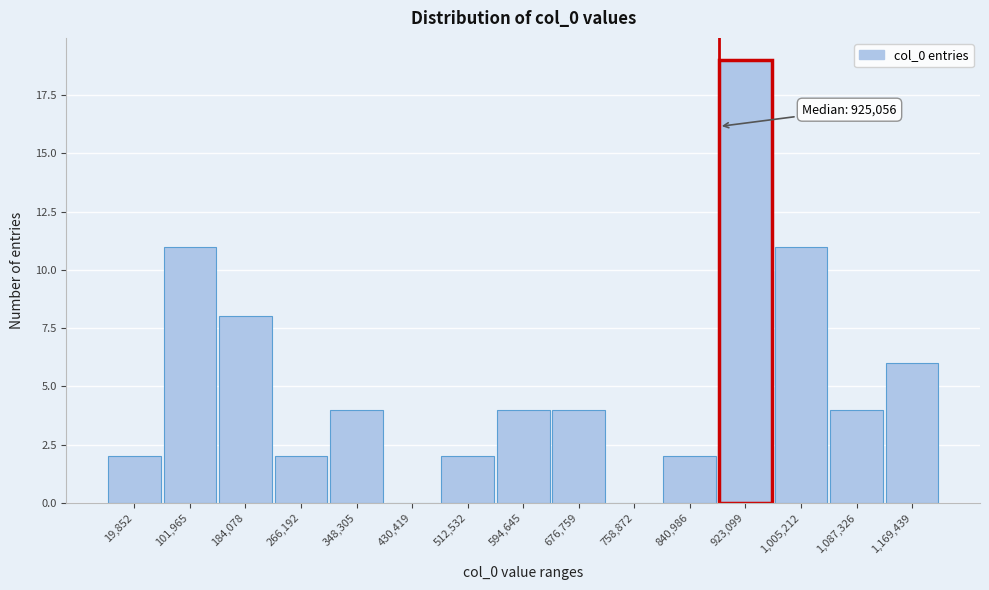

Reading right to left, list all the values displayed in this chart.

1,169,439=6	1,087,326=4	1,005,212=11	923,099=19	840,986=2	758,872=0	676,759=4	594,645=4	512,532=2	430,419=0	348,305=4	266,192=2	184,078=8	101,965=11	19,852=2